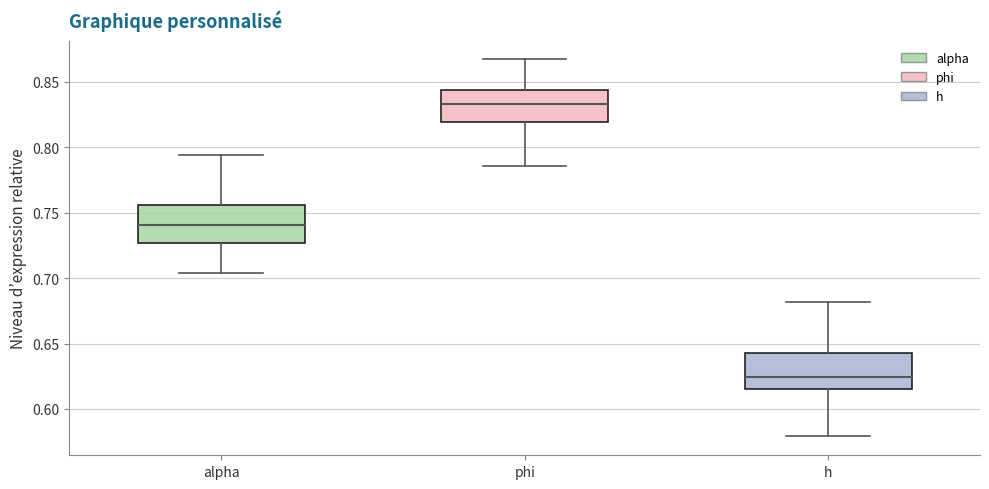

Reading left to right, transcribe this box plot: for each box, give where its median line is, the range the box spans, and where its two whiskers end, as read against the y-axis. The values are not printed on the chart, so give them approximately, as read against the axis.

alpha: median 0.740, box 0.725 to 0.755, whiskers 0.705 to 0.795
phi: median 0.835, box 0.820 to 0.845, whiskers 0.785 to 0.865
h: median 0.625, box 0.615 to 0.640, whiskers 0.580 to 0.680